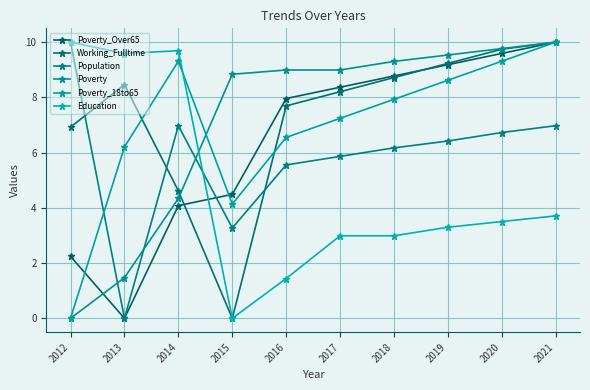

At 2021, list the series in order from largest to smallest.

Poverty, Poverty_Over65, Working_Fulltime, Poverty_18to65, Population, Education